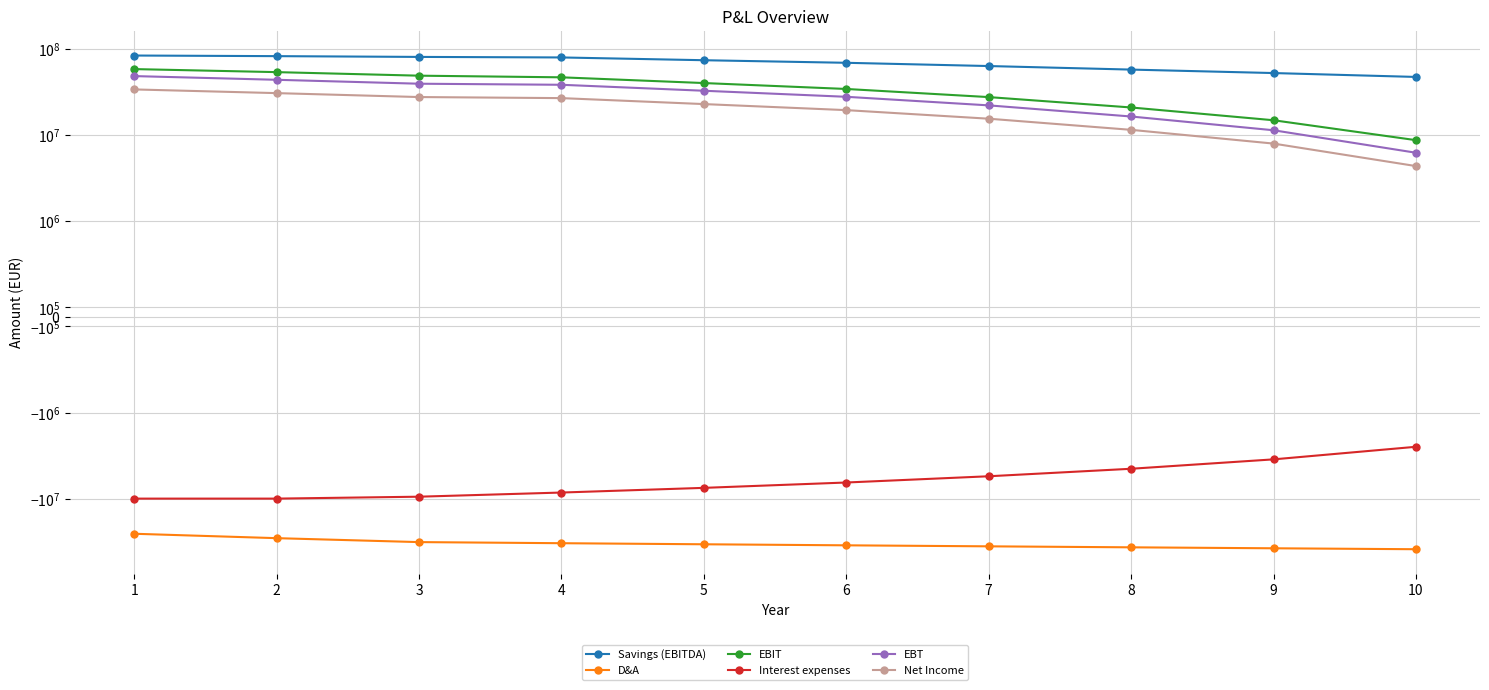

What is the sum of all EBT values?

287629683.2